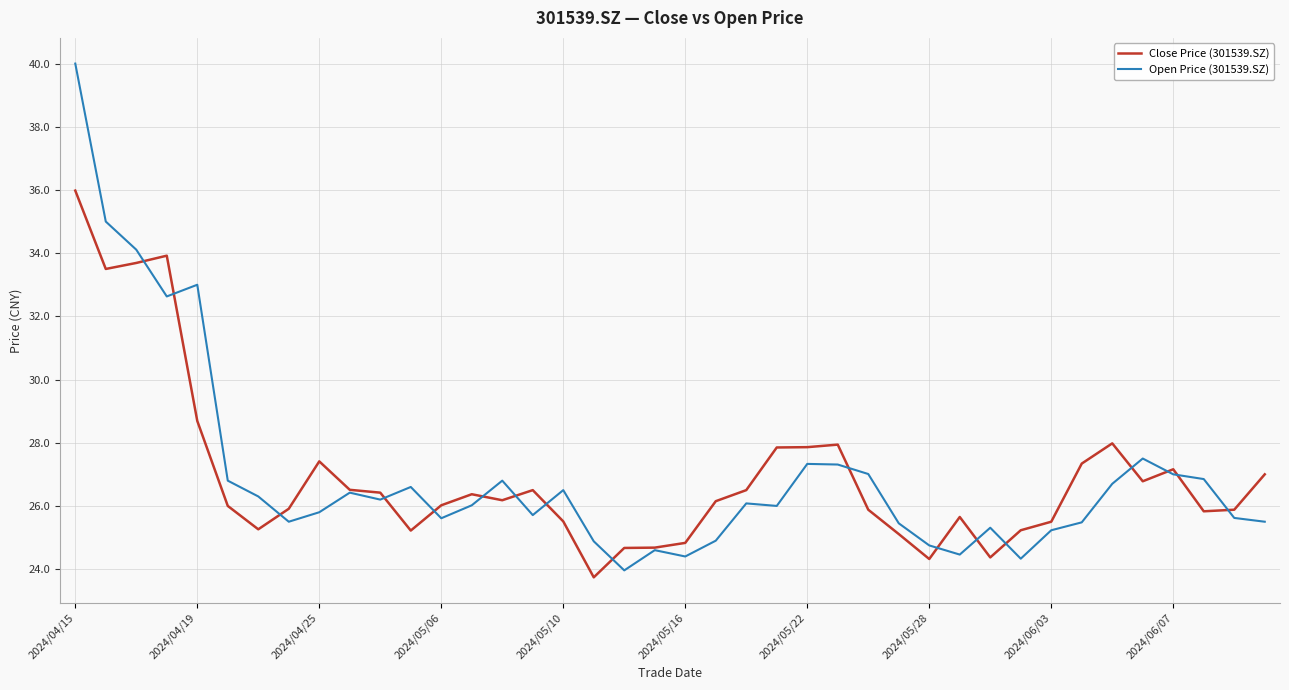

Which series has the widest spread of values?

Open Price (301539.SZ)